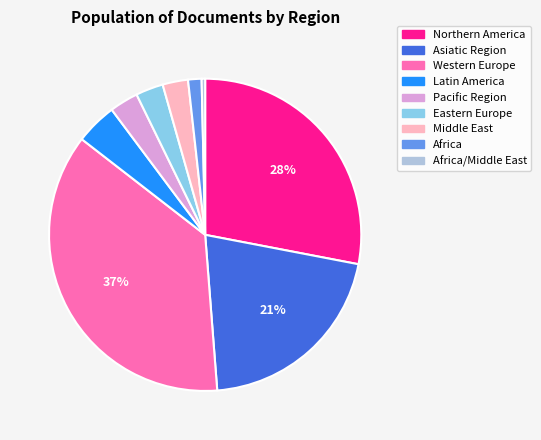

Does any single category account for the majority?

No